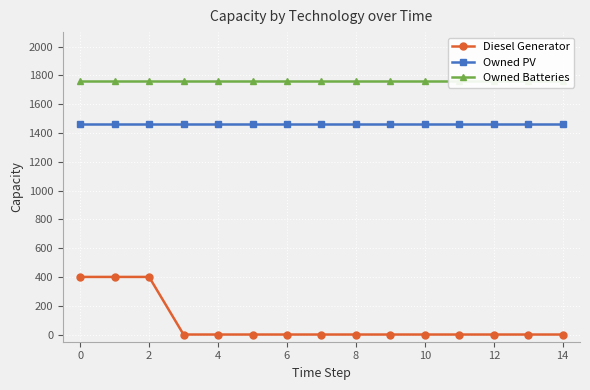

Which series has the largest total across all categories?

Owned Batteries